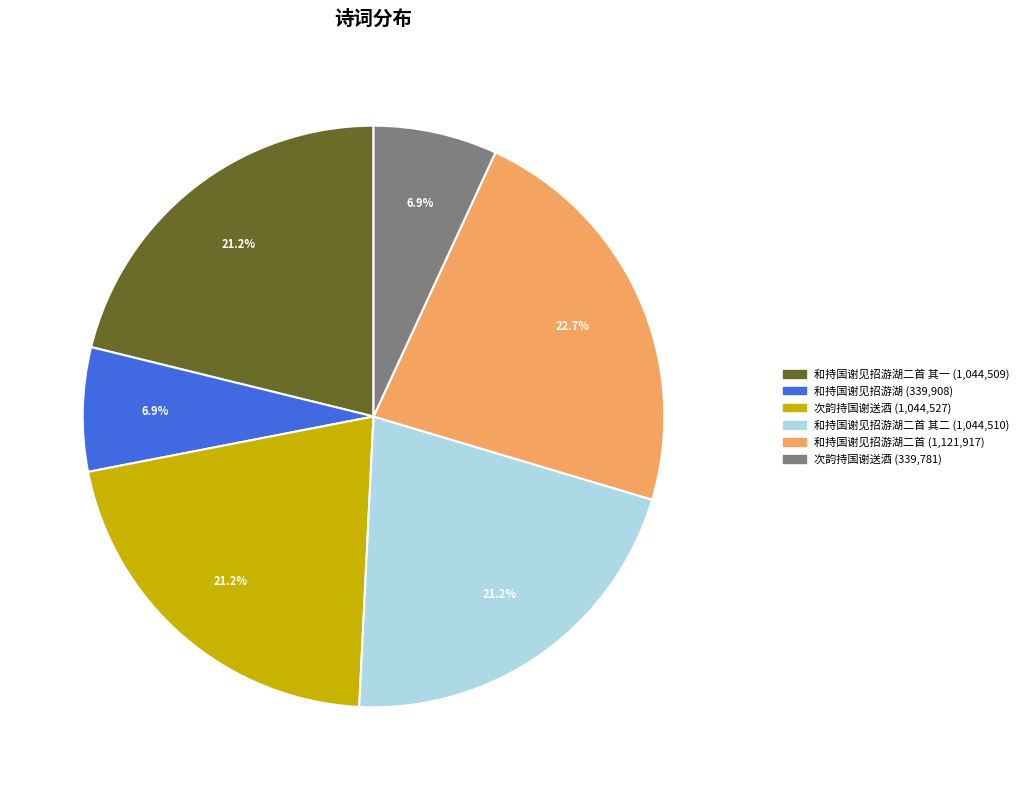

Is there any slice that represents more than half of the pie?

No